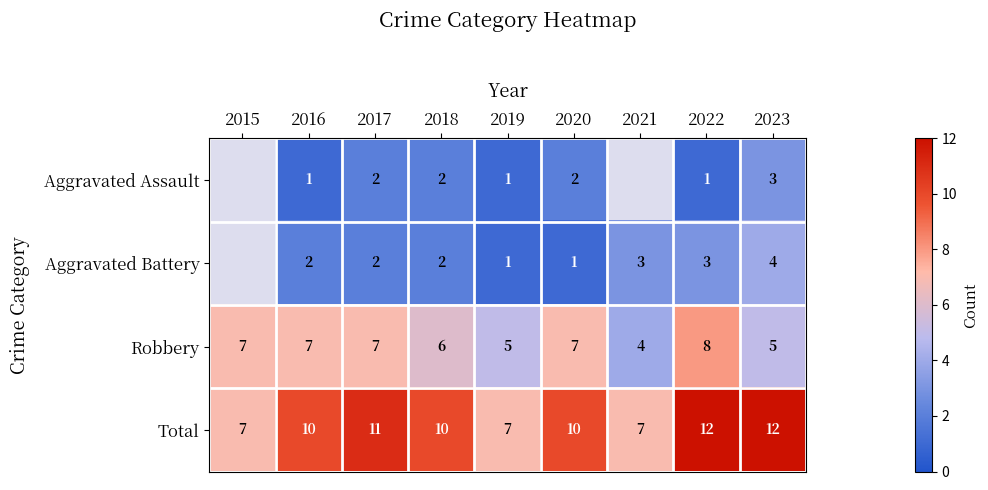

What is the difference between the highest and lowest values at 2018?

8